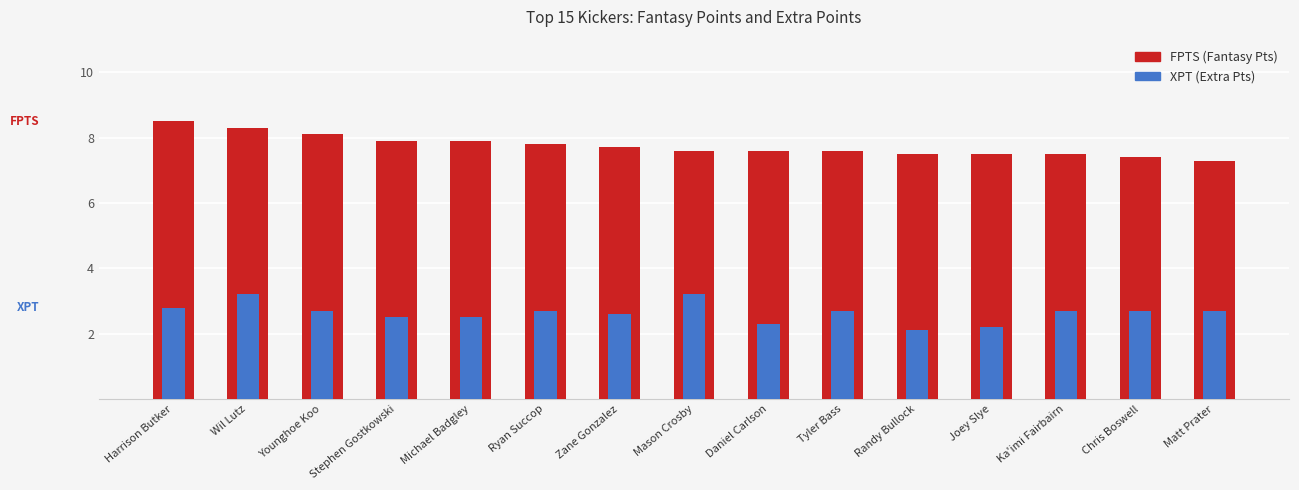

At how many categories does at least one series exceed 7?

15